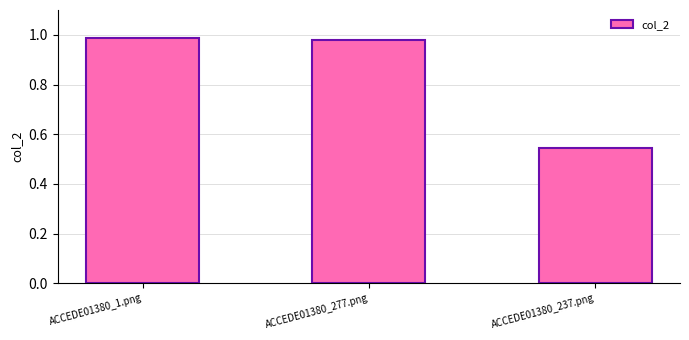

The chart shows a value of 1.3 at ACCEDE01380_1.png. True or false?

False